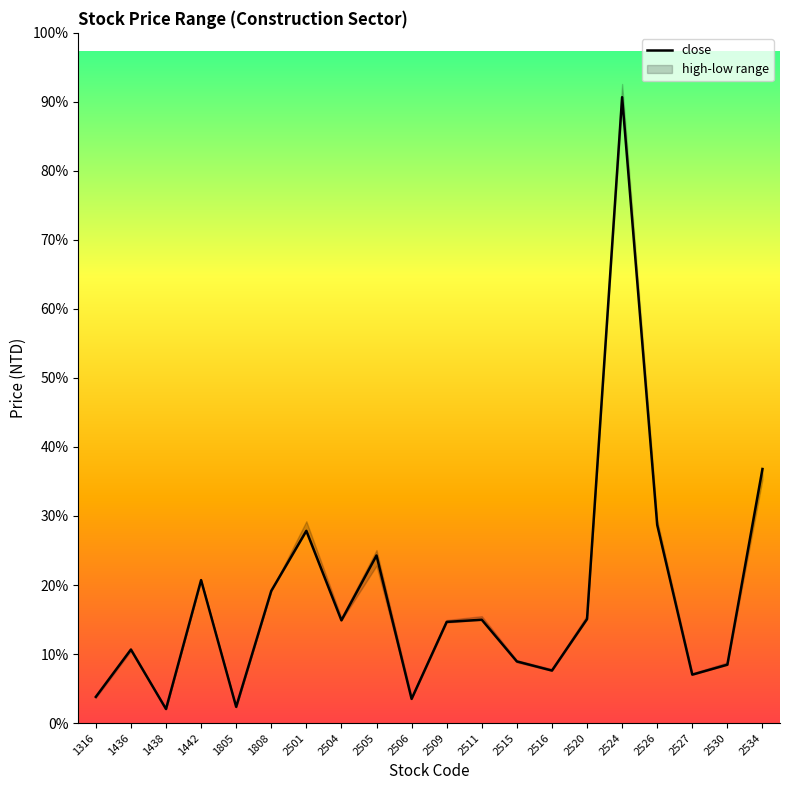

How many values exceed 8?

11